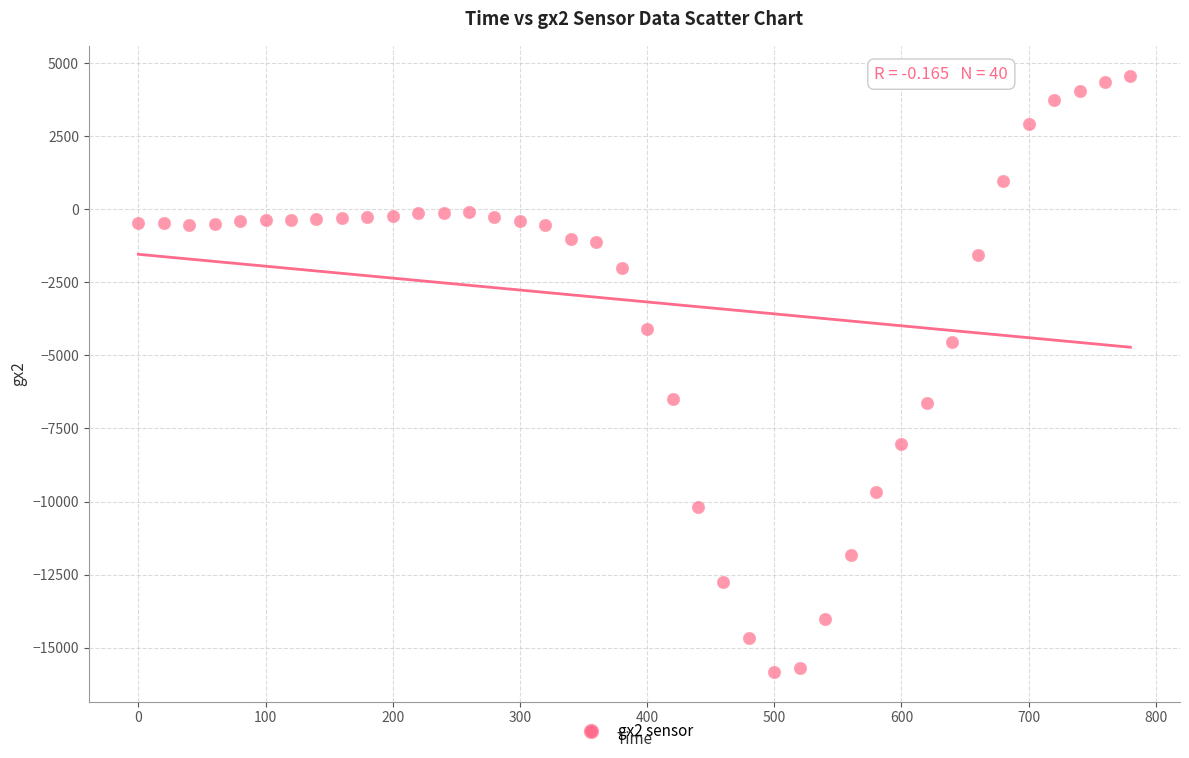

What is the range of X values (max minus min)?

780